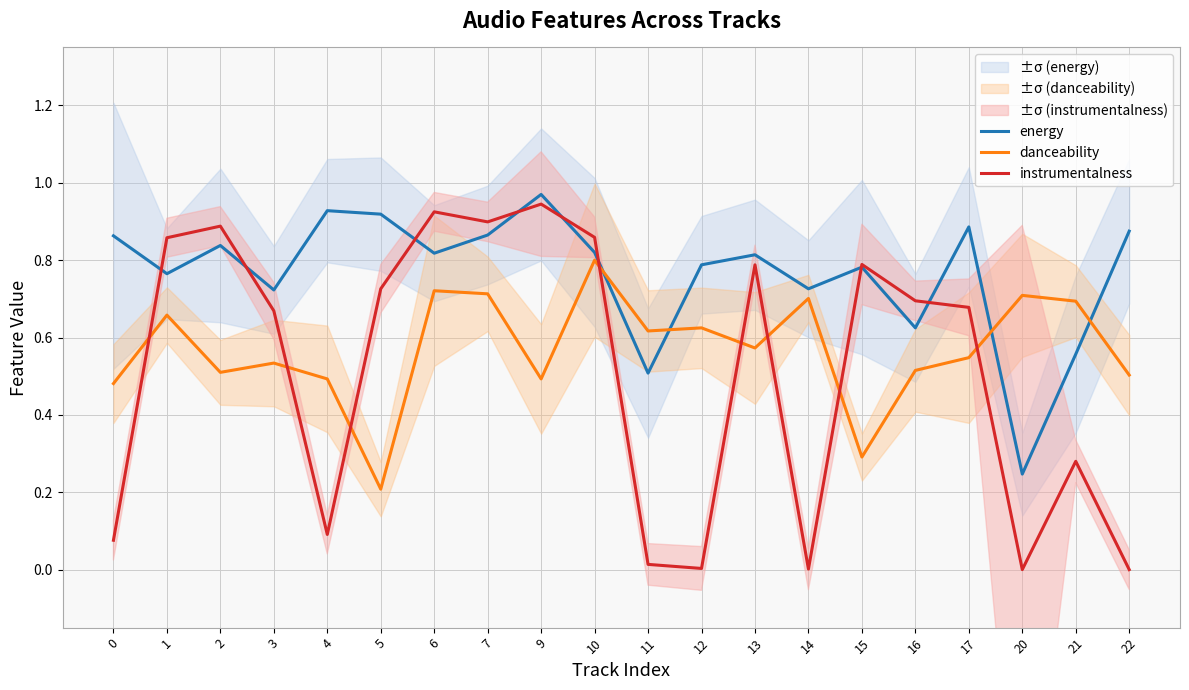

Is this an area chart (filled region under the line)?

No